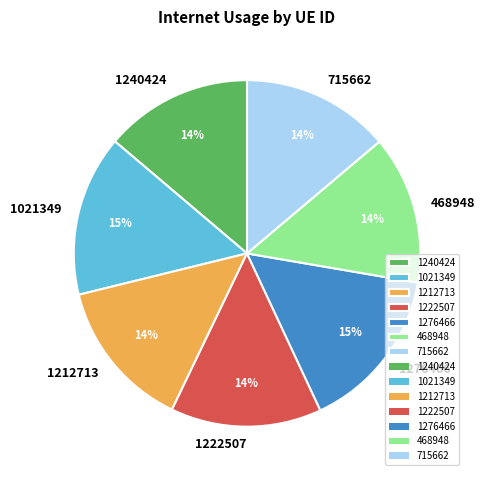

To the nearest percent, what portion does 1021349 represent?

15%